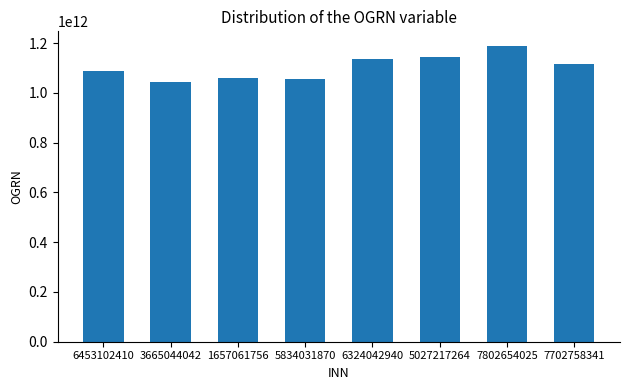

At which label is the value closest to 1115723522061?

7702758341